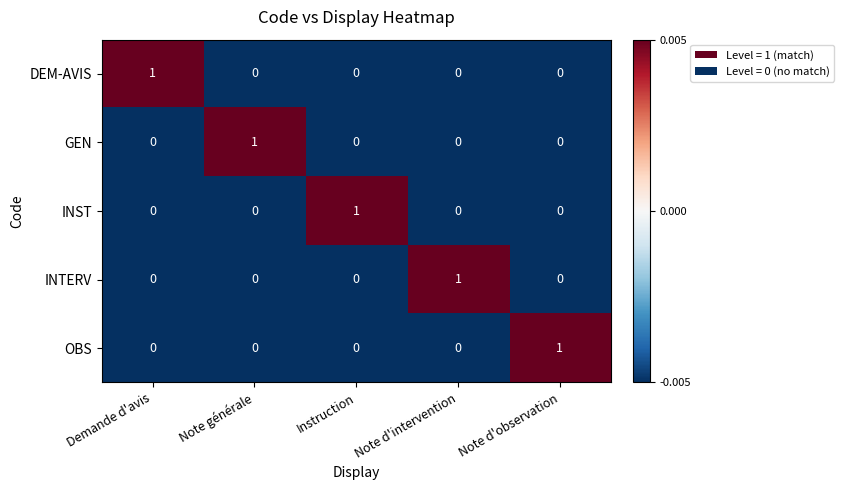

Count the OBS values in the range 0 to 1.

5